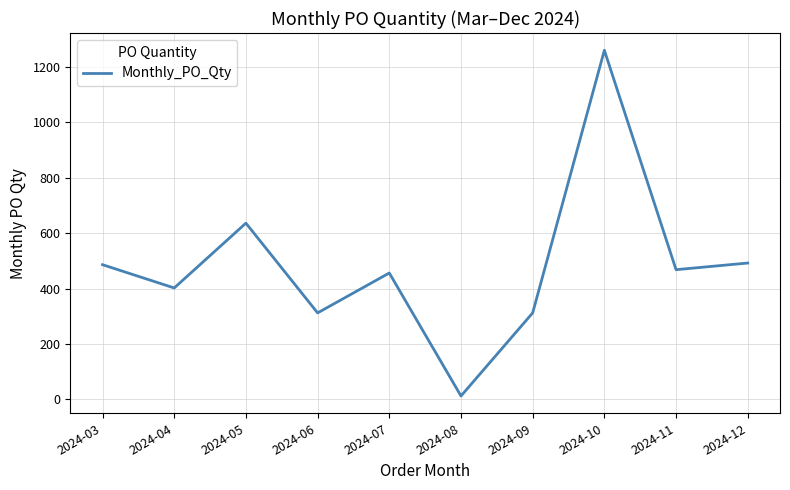

Which has a higher value, 2024-07 or 2024-06?

2024-07